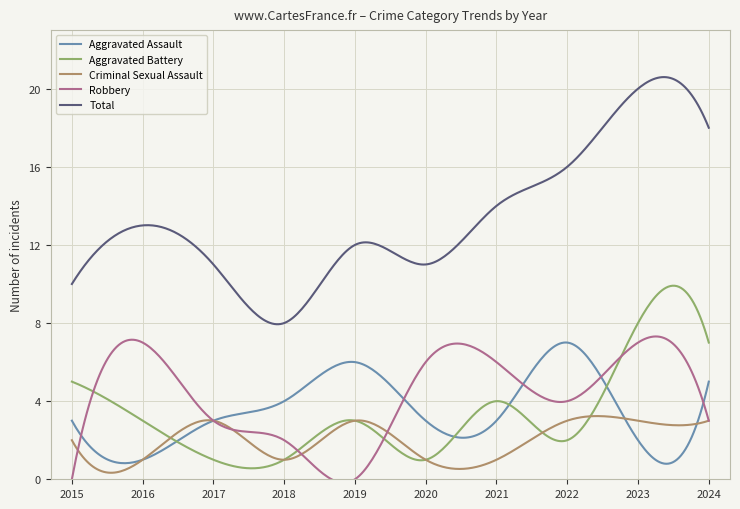

True or false: Total and Aggravated Assault intersect in this chart.

False